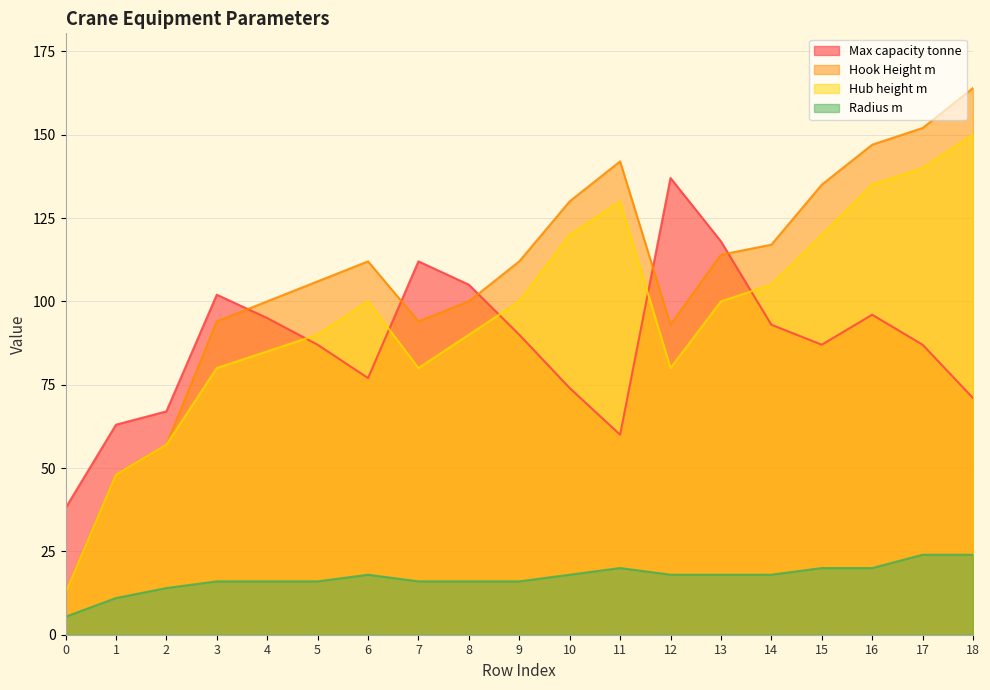

Where does the Radius m series first go above 18?

11